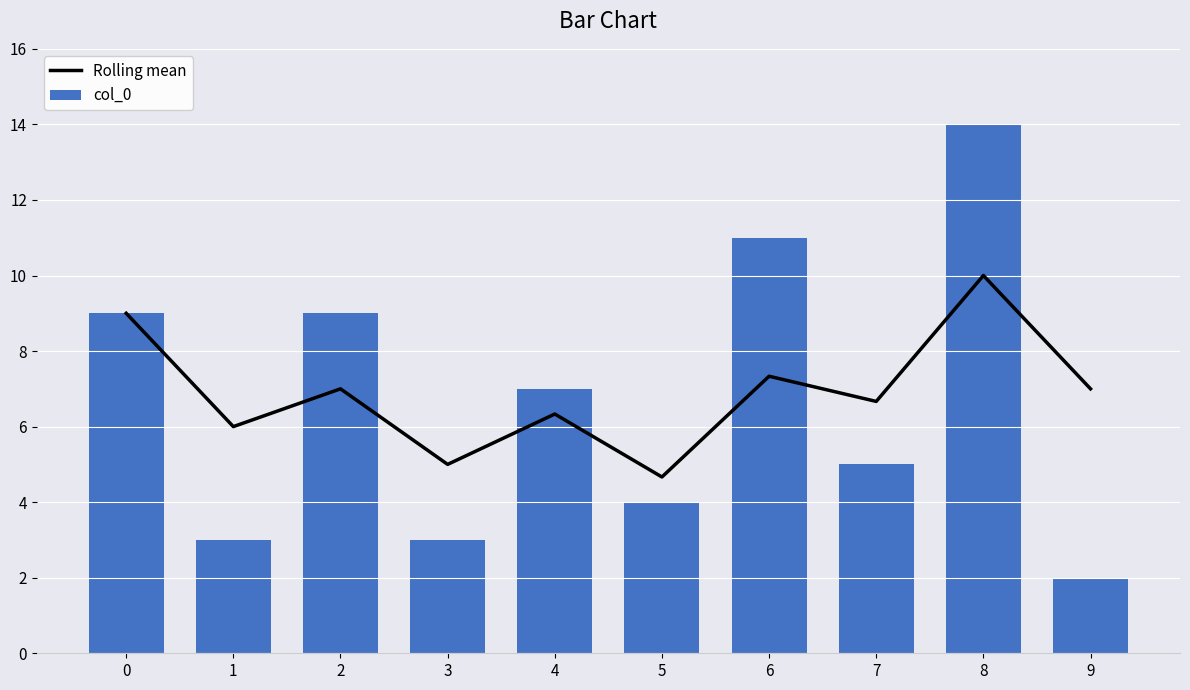

What is the minimum value for Rolling mean?

4.7